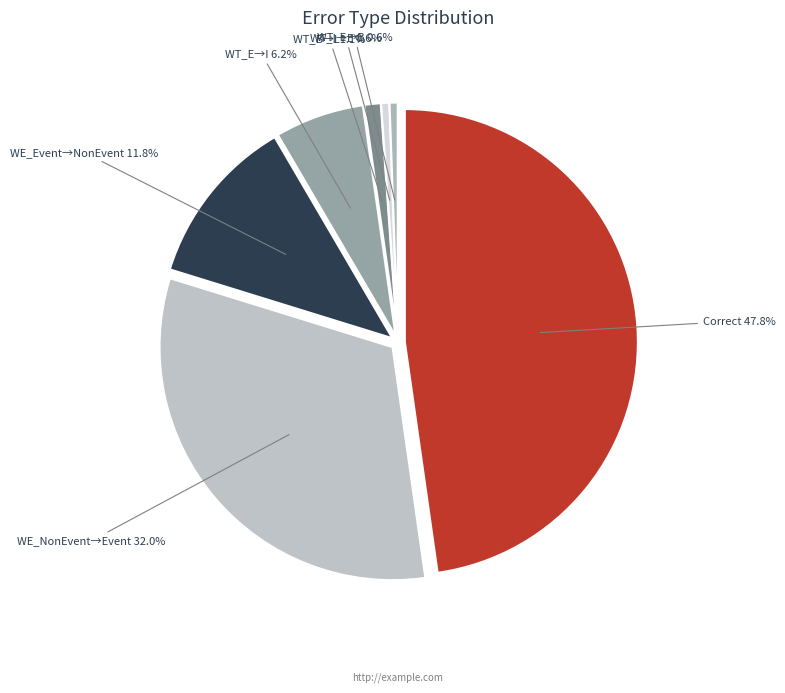

Does Correct represent more than half of the total?

No